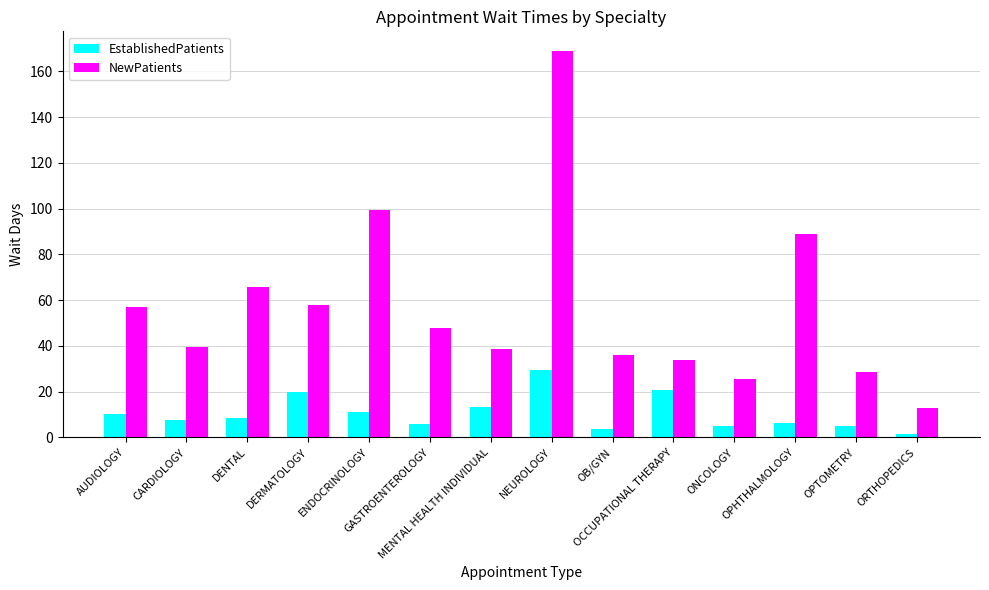

Are the bars grouped side by side (vs. stacked)?

Yes